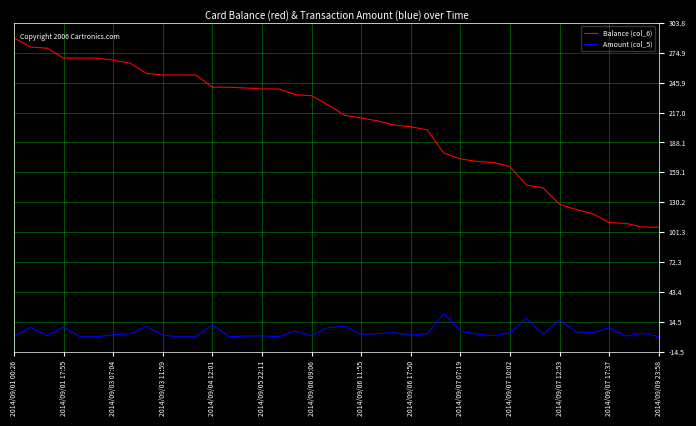

What is the average value of the Amount (col_5) series?

4.6